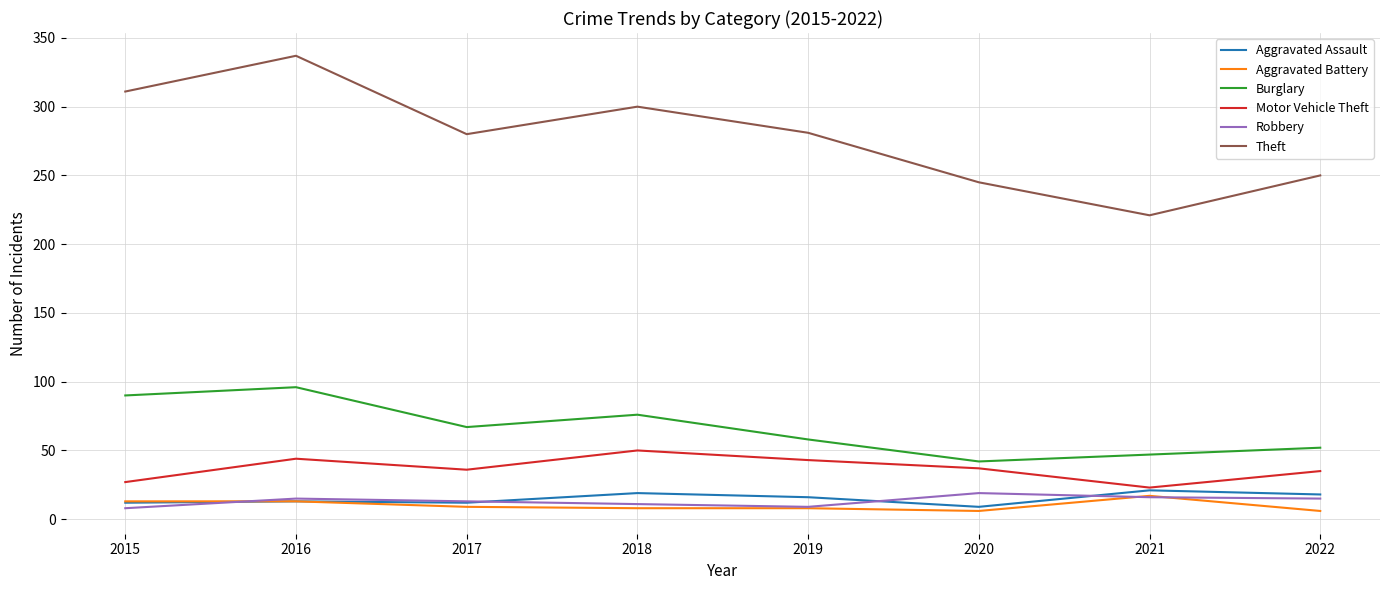

What is the approximate value of Theft at 2016?

337